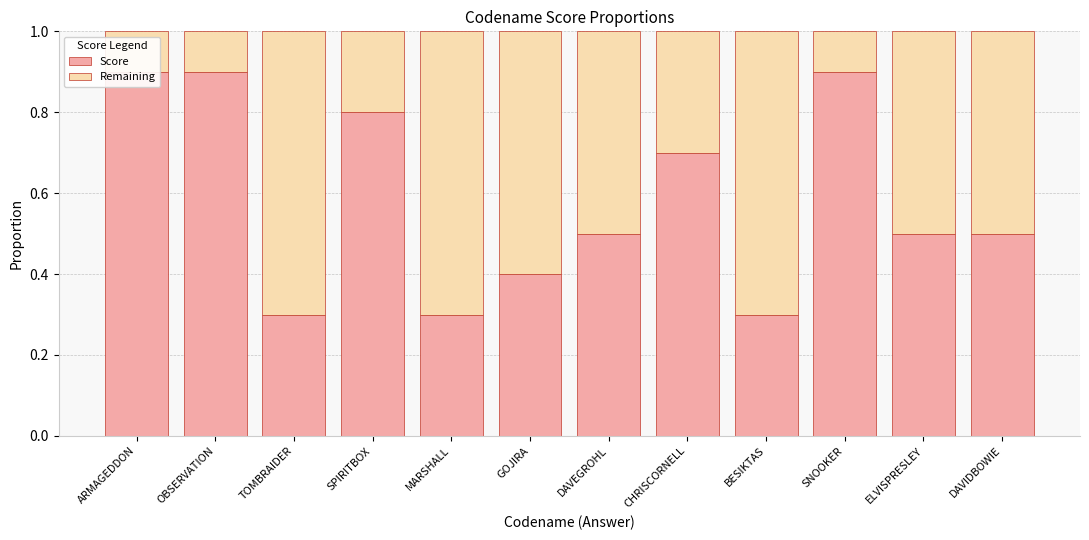

Is it true that Score equals 0.5 at ELVISPRESLEY?

True